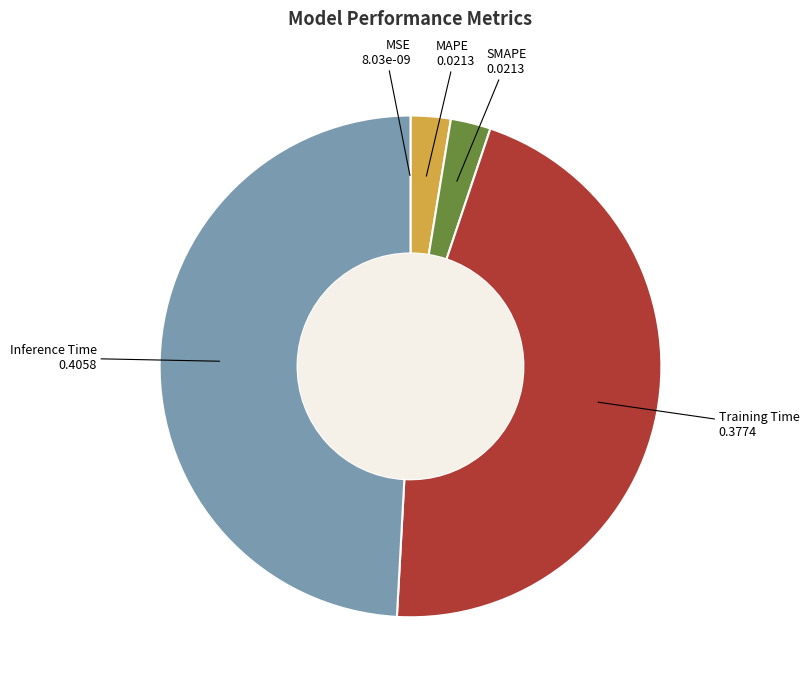

Which has a higher value, Training Time or SMAPE?

Training Time